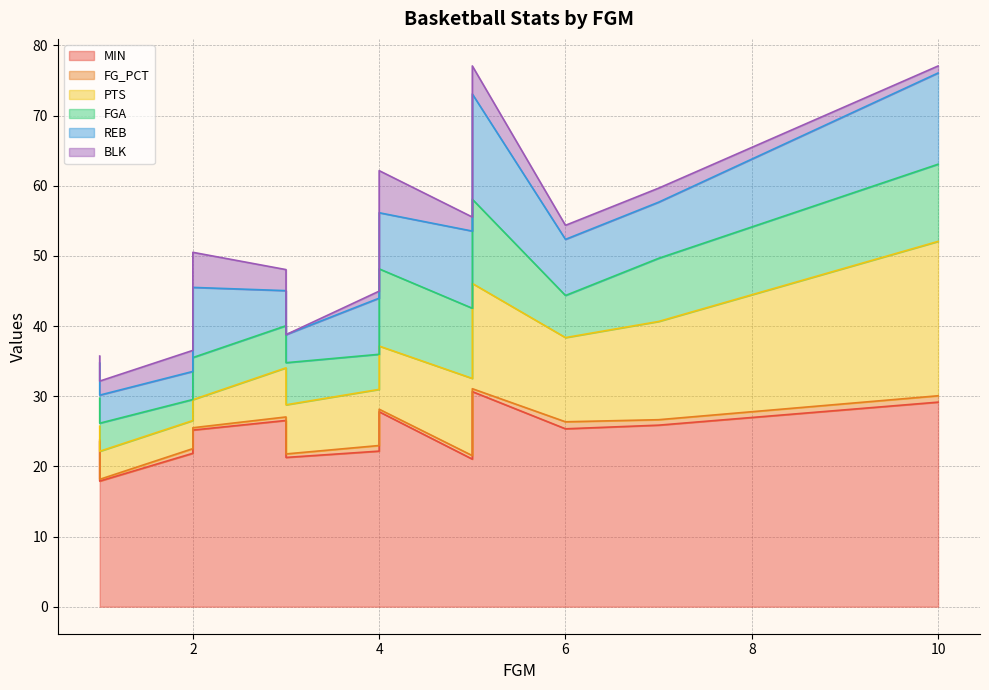

Is it true that MIN equals 22.2 at 4?

True